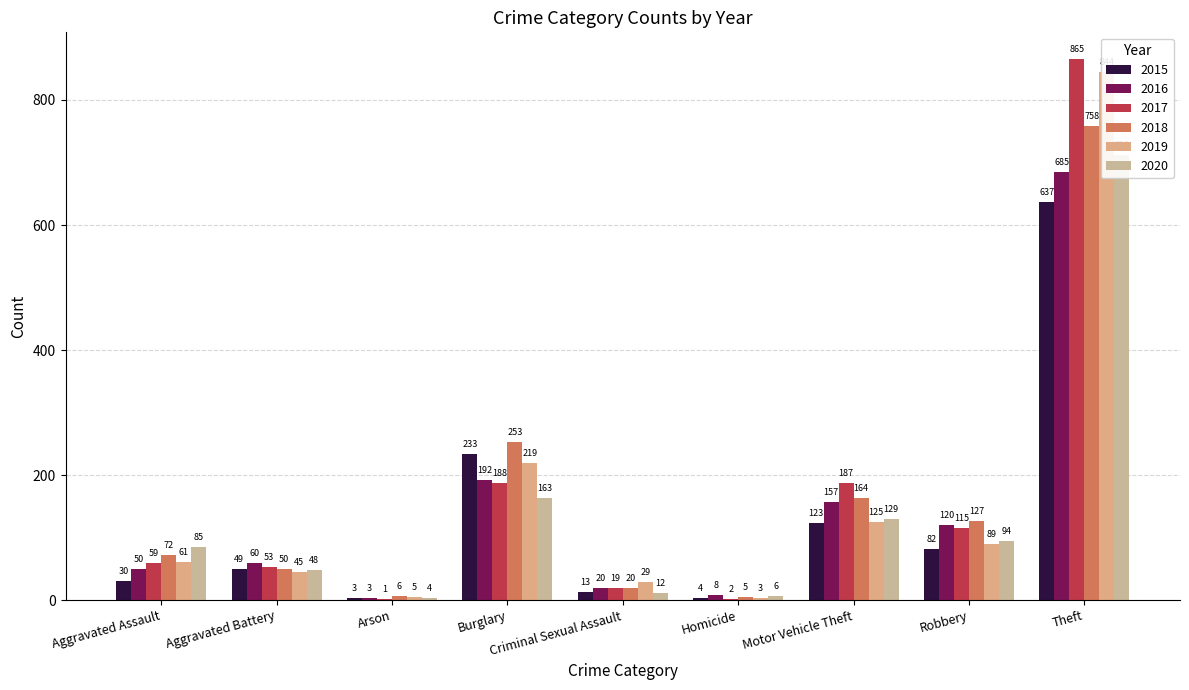

The value of 2019 at Criminal Sexual Assault is 29. True or false?

True